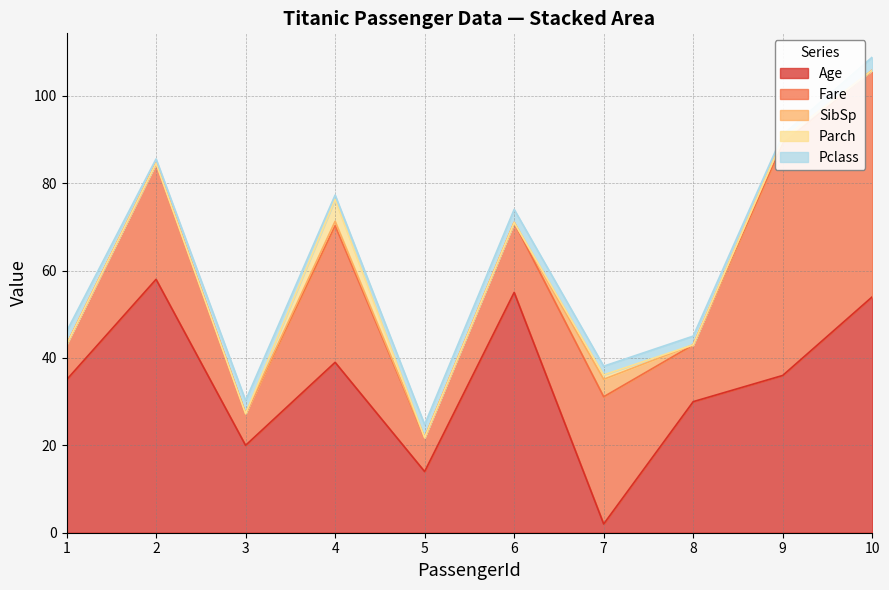

List the labels in order of Age value, largest first.

2, 6, 10, 4, 9, 1, 8, 3, 5, 7